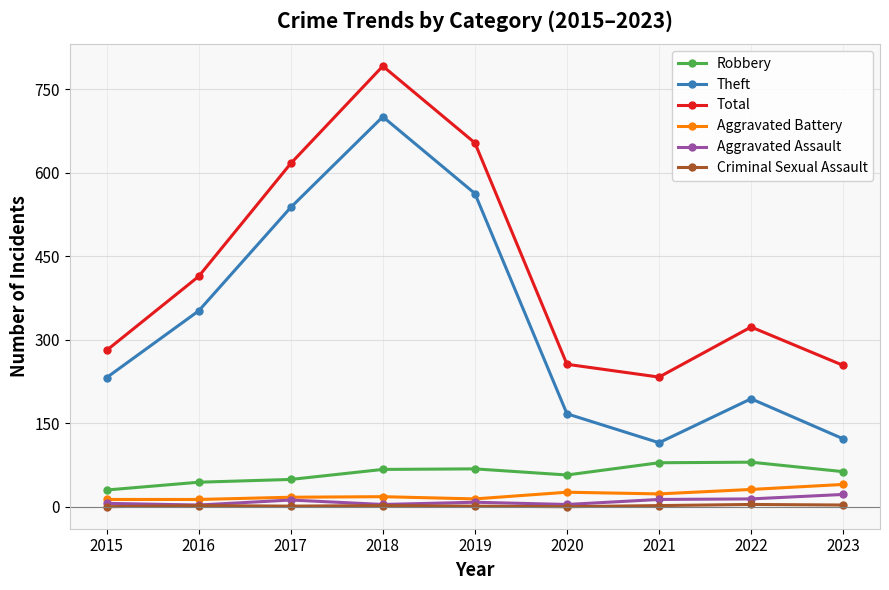

The value of Robbery at 2021 is 79. True or false?

True